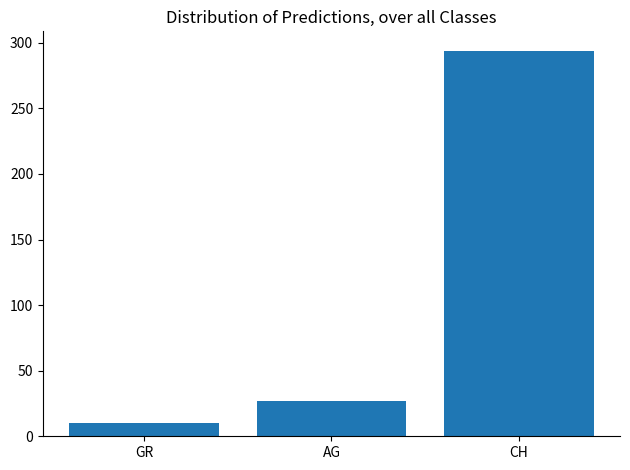

Approximately how many times larger is the value at CH compared to AG?

10.9